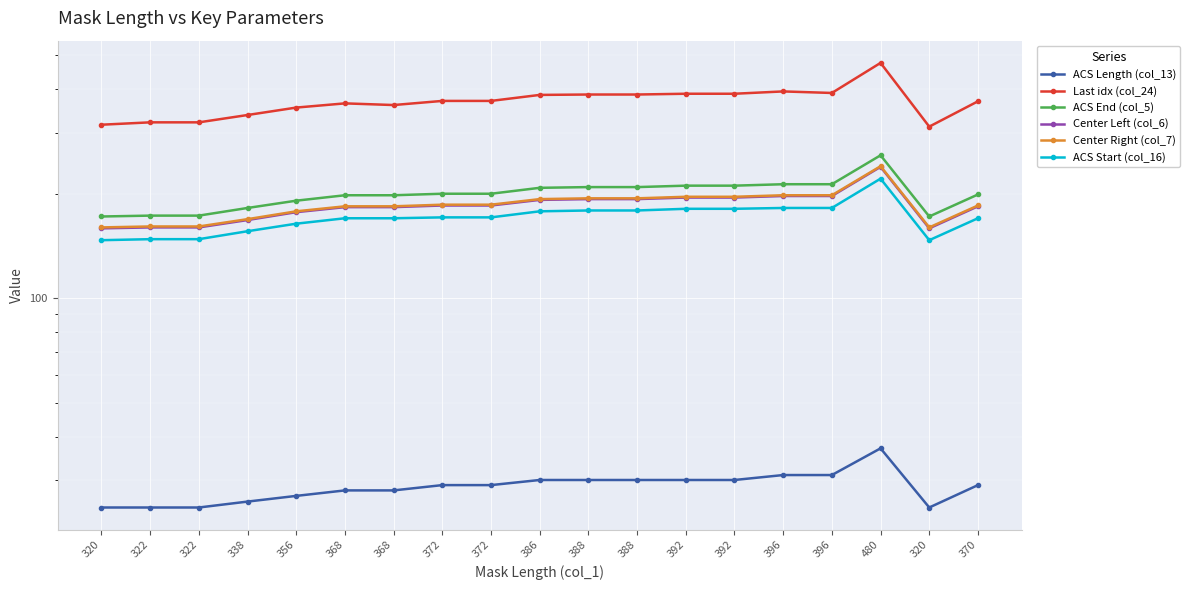

The value of Center Left (col_6) at 388 is 193. True or false?

True